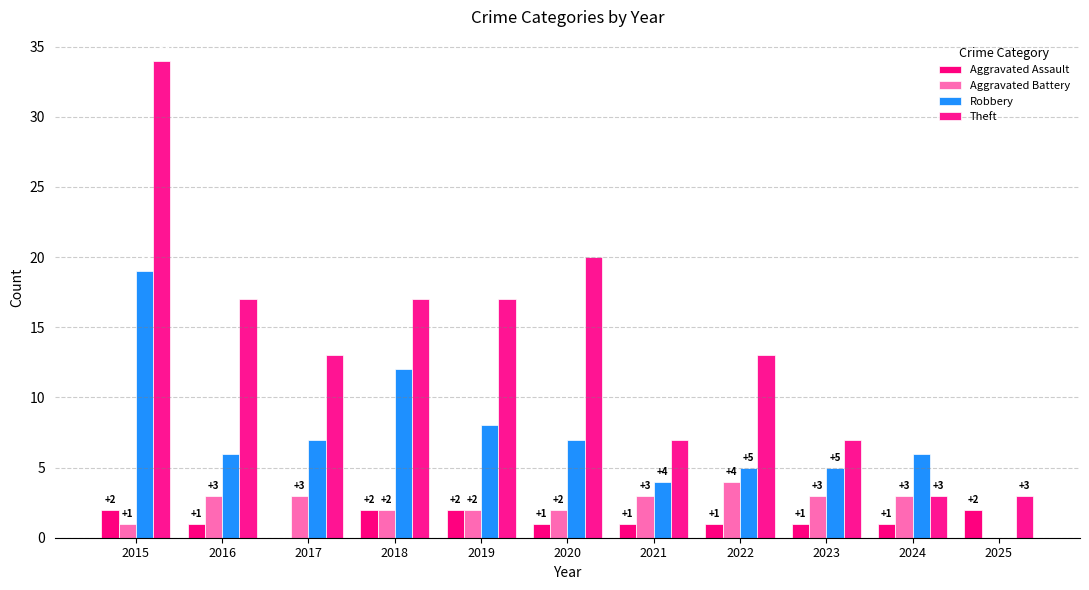

Are the bars grouped side by side (vs. stacked)?

Yes